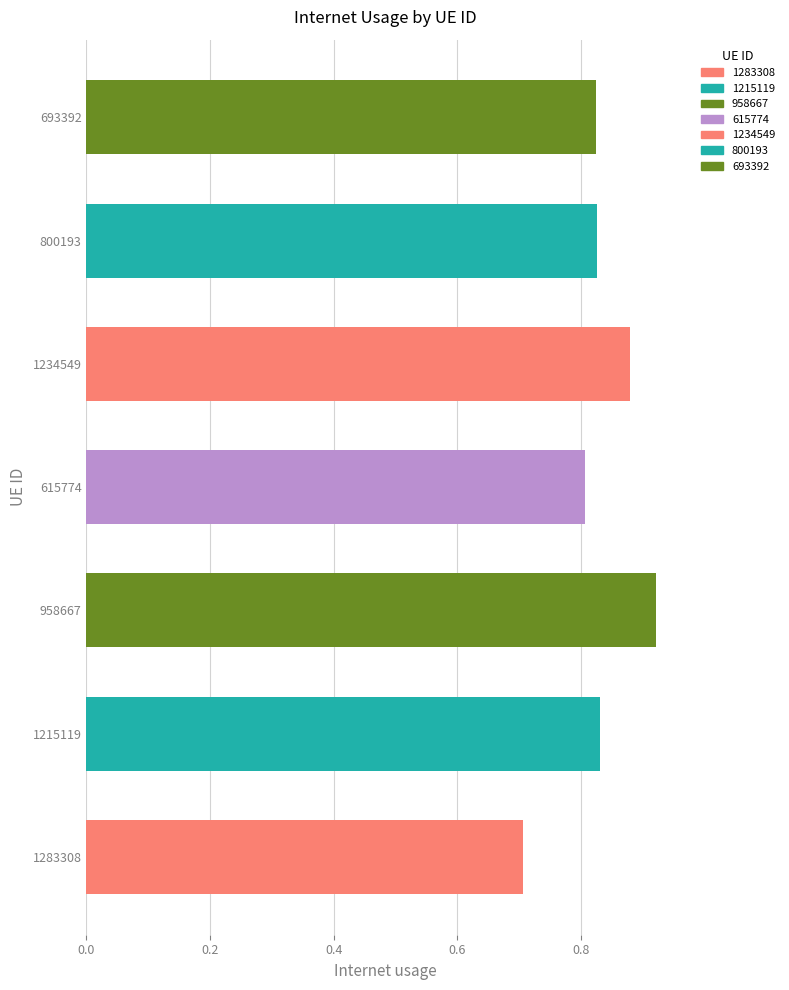

How many bars are there in total?

7